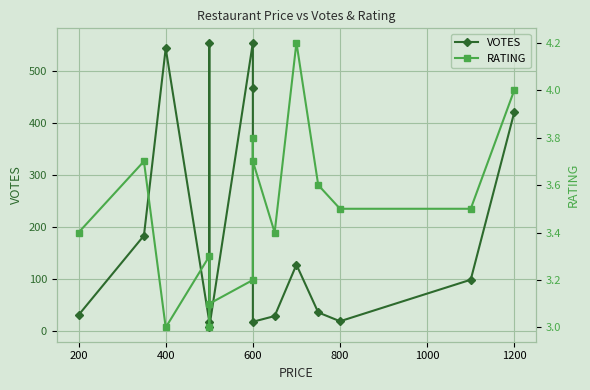

True or false: RATING and VOTES intersect in this chart.

False